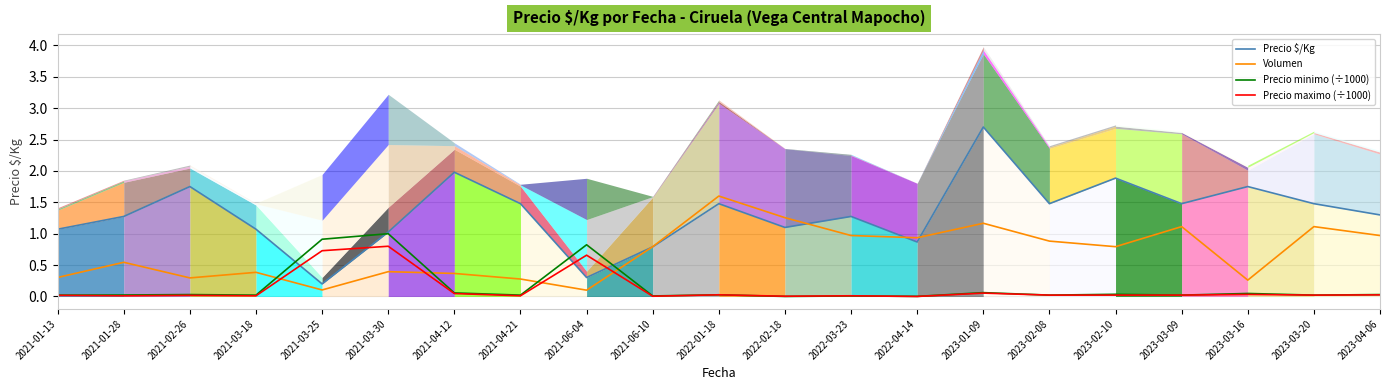

Does the chart display data point markers on the line(s)?

No